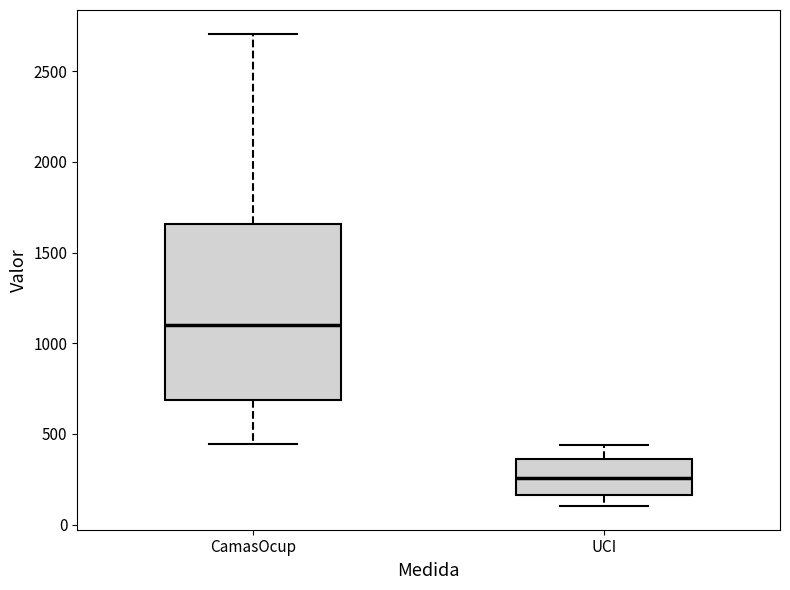

Reading left to right, transcribe this box plot: for each box, give where its median line is, the range the box spans, and where its two whiskers end, as read against the y-axis. The values are not printed on the chart, so give them approximately, as read against the axis.

CamasOcup: median 1100, box 700 to 1650, whiskers 450 to 2700
UCI: median 250, box 150 to 350, whiskers 100 to 450